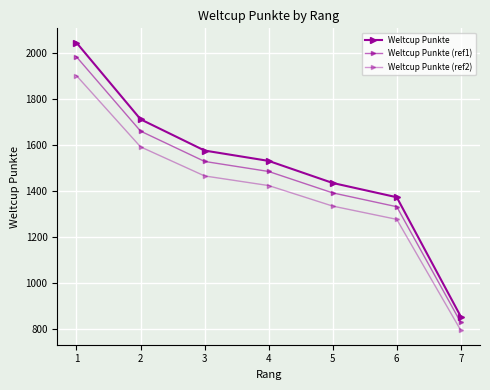

How many lines are shown in the chart?

3